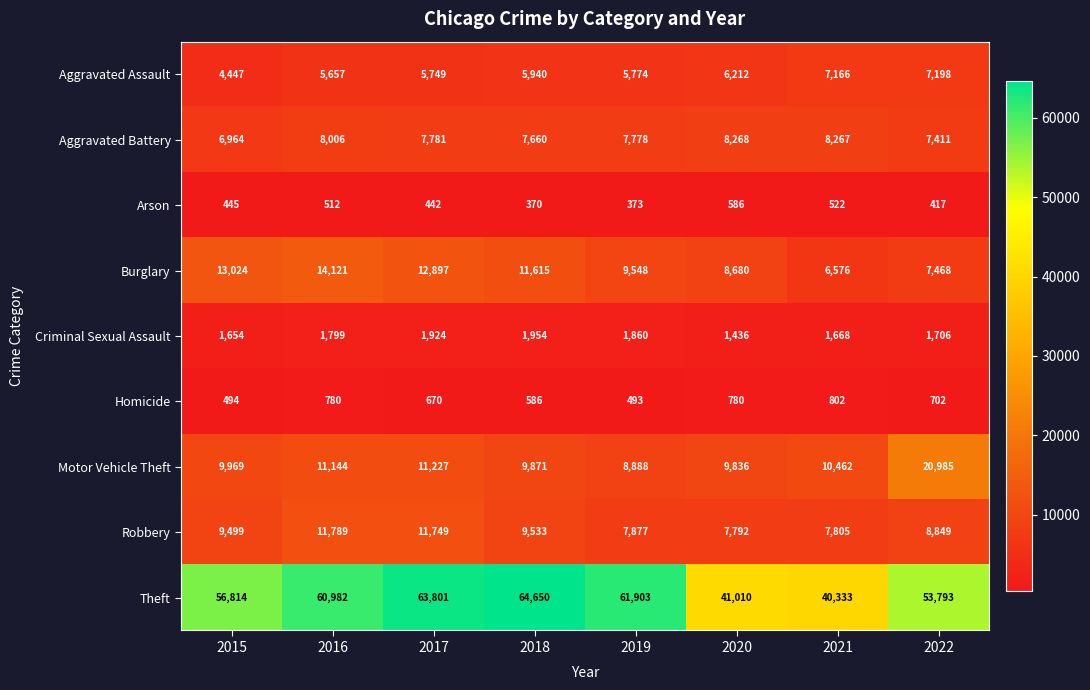

At how many categories does at least one series exceed 60983?

3